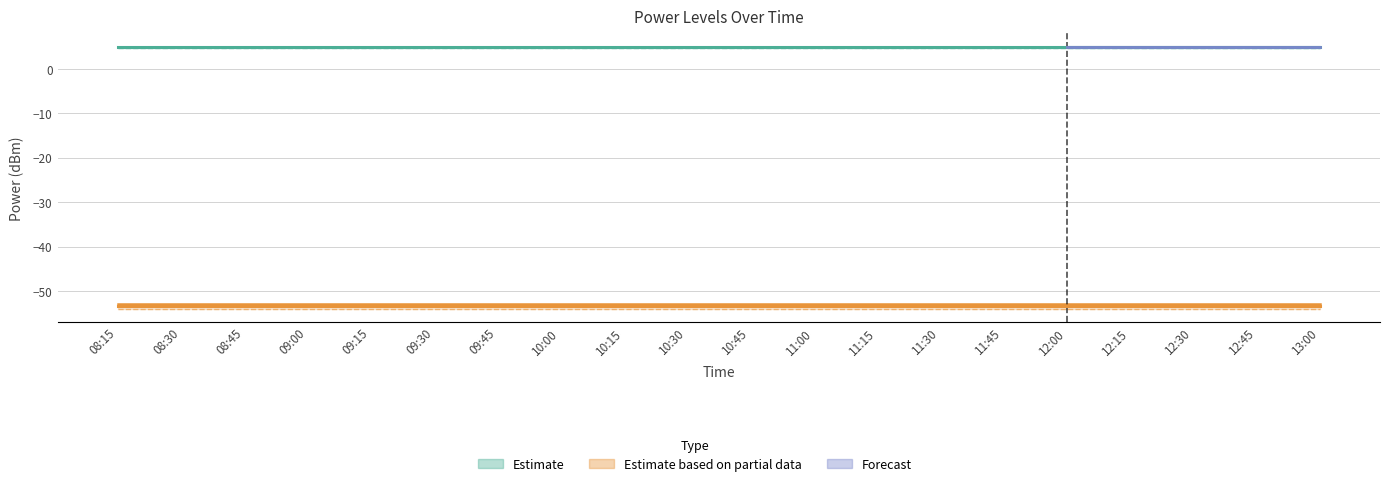

The PowerTLTMmax[dBm] series shows 5.0 at 11:15. True or false?

True